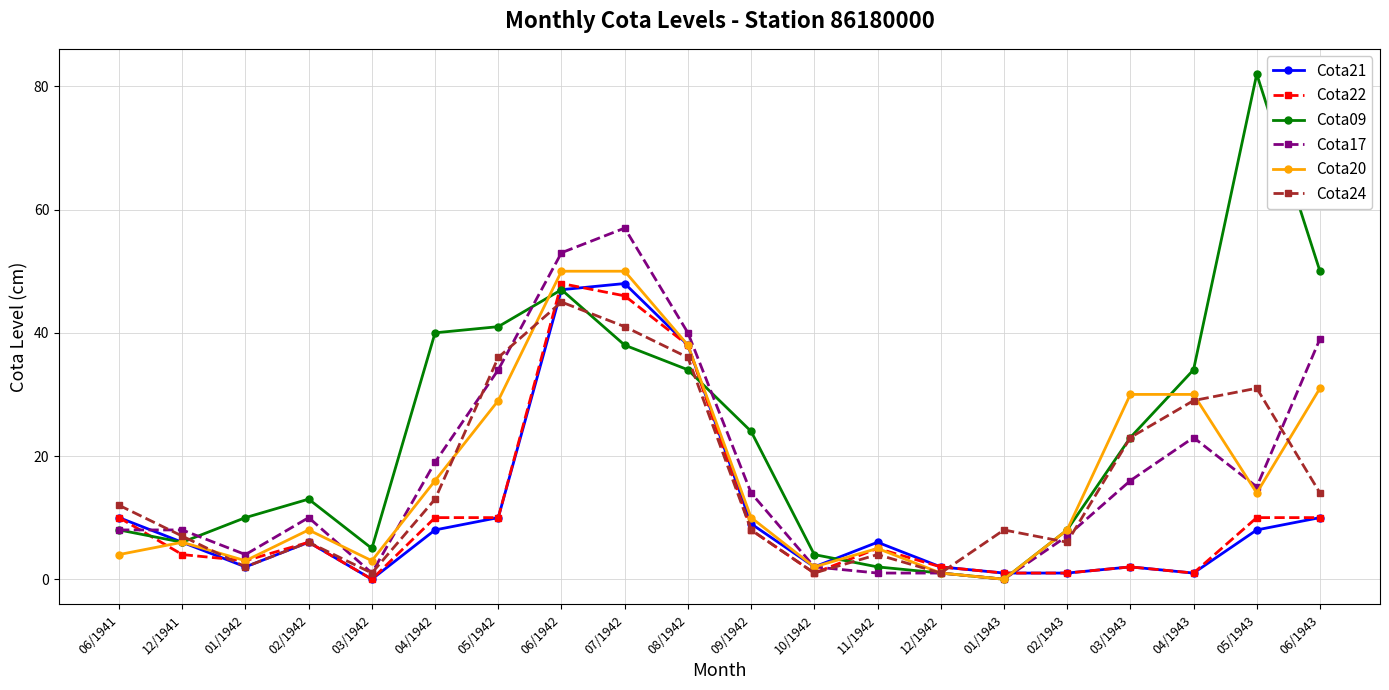

What is the maximum value shown in the chart?

82